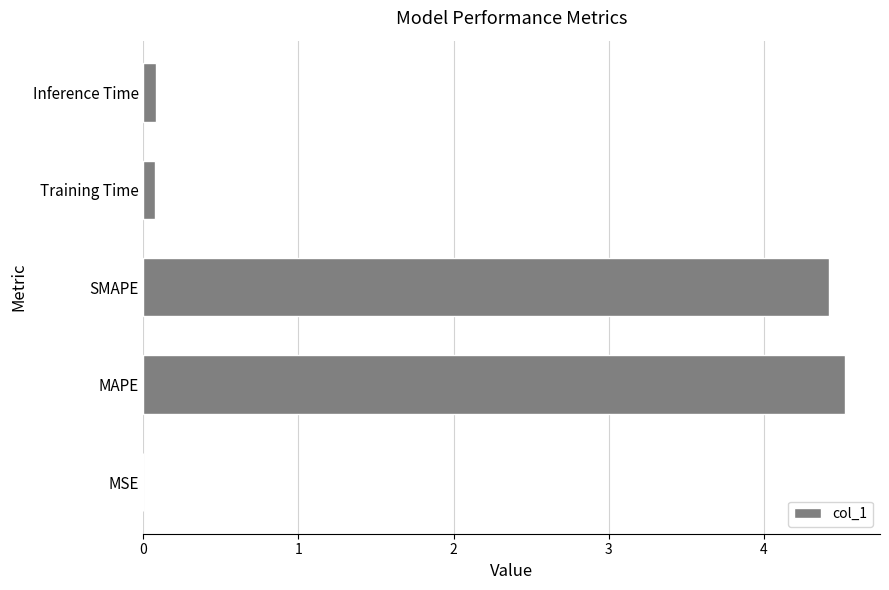

What is the sum of all values?

9.1